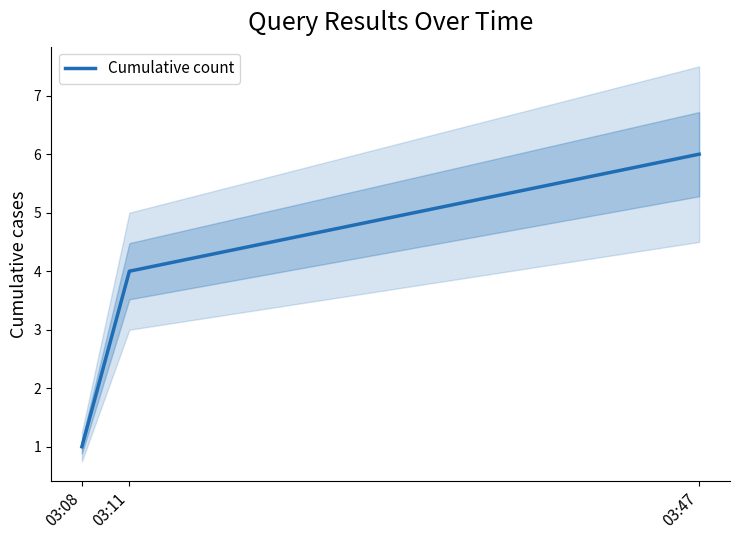

Which label corresponds to the smallest value in the chart?

03:08